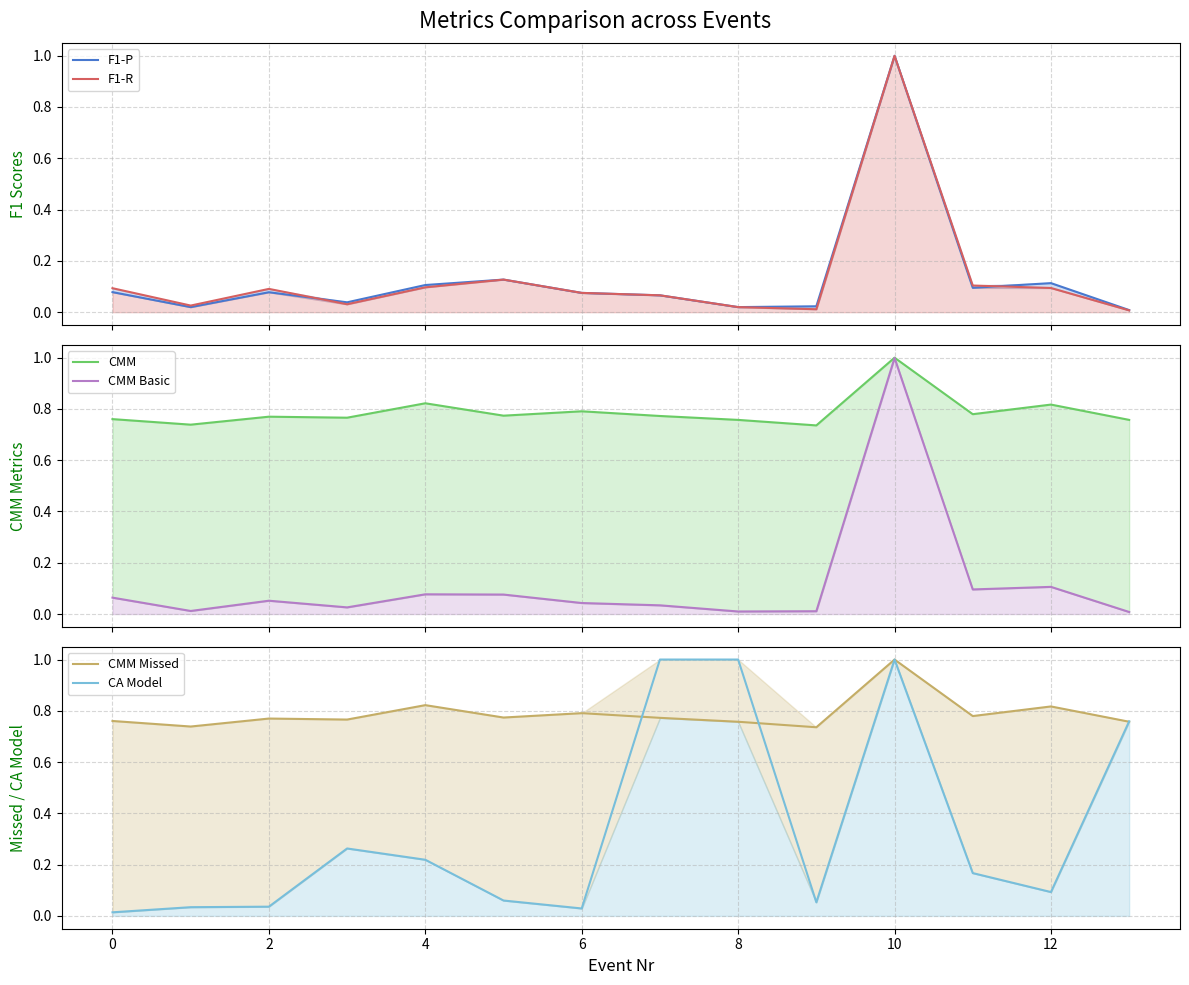

What is the highest value of the F1-P series?

1.0